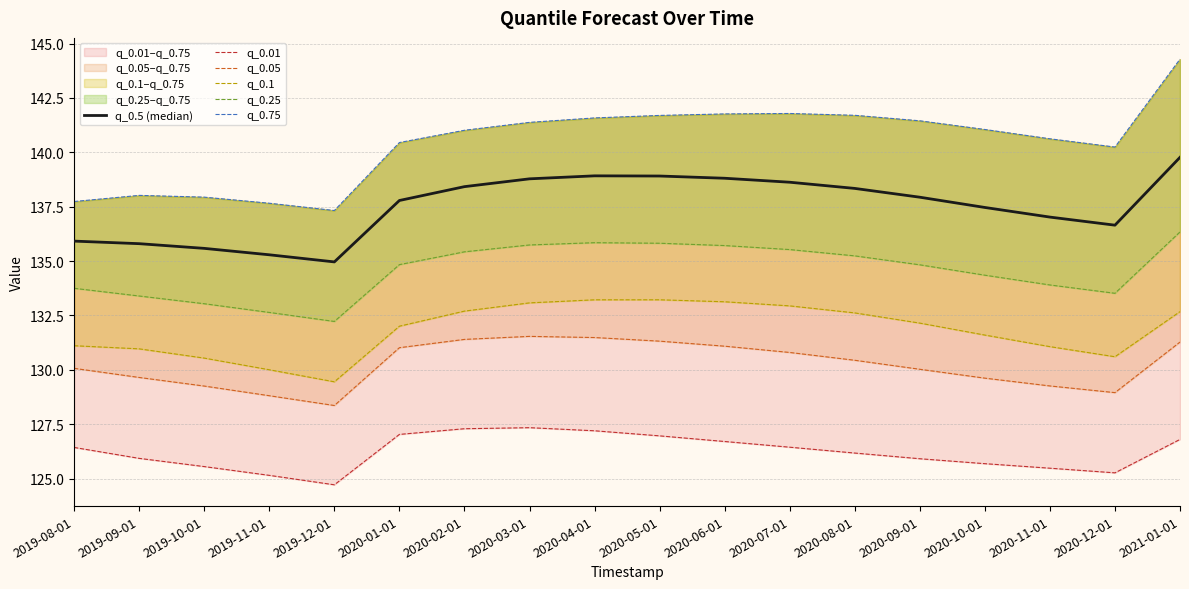

The q_0.25 series shows 133.0 at 2019-10-01. True or false?

True